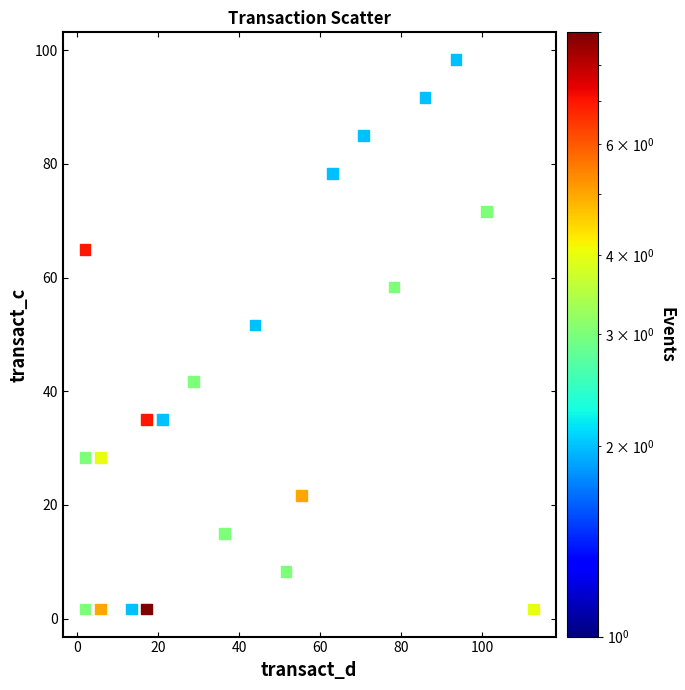

What Y value in the scatter plot is closest to 50?

51.7